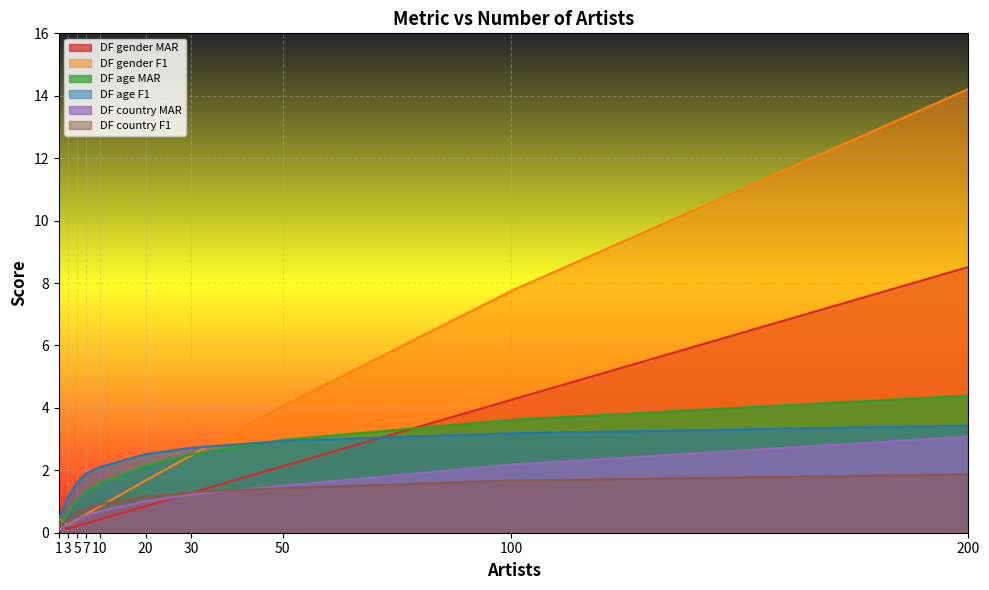

Reading left to right, extract all data points from this chart.

DF gender MAR: 1=0.2	3=0.1	5=0.2	7=0.3	10=0.4	20=0.9	30=1.3	50=2.1	100=4.3	200=8.5
DF gender F1: 1=0.4	3=0.3	5=0.4	7=0.6	10=0.8	20=1.7	30=2.5	50=4.1	100=7.7	200=14.2
DF age MAR: 1=0.2	3=0.7	5=1.1	7=1.3	10=1.6	20=2.1	30=2.5	50=3.0	100=3.6	200=4.4
DF age F1: 1=0.5	3=1.1	5=1.6	7=1.9	10=2.1	20=2.5	30=2.7	50=2.9	100=3.2	200=3.4
DF country MAR: 1=0.1	3=0.3	5=0.4	7=0.6	10=0.7	20=1.0	30=1.2	50=1.5	100=2.2	200=3.1
DF country F1: 1=0.2	3=0.5	5=0.7	7=0.8	10=0.9	20=1.2	30=1.3	50=1.4	100=1.7	200=1.9